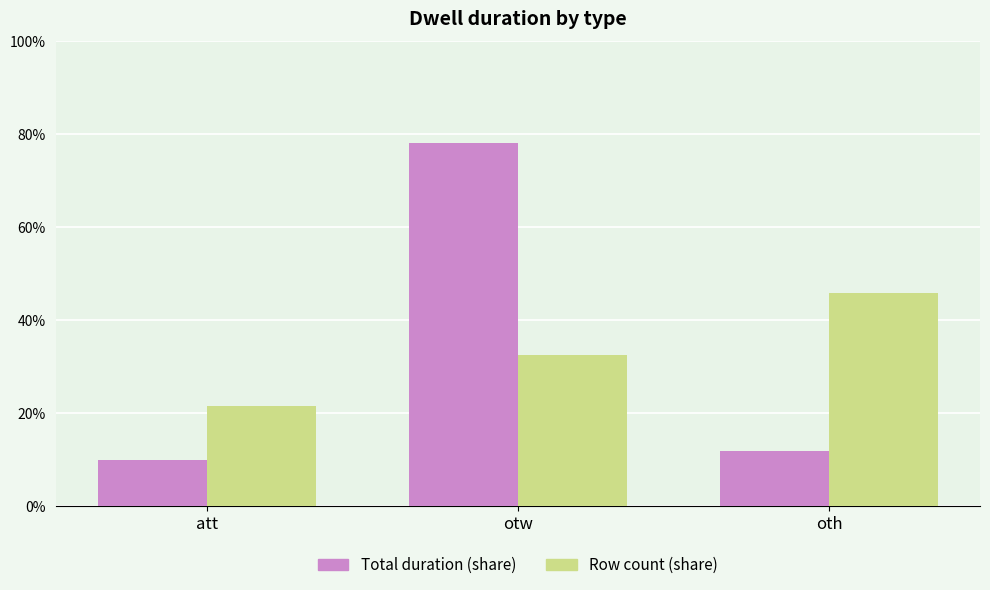

How many categories are shown in the chart?

3